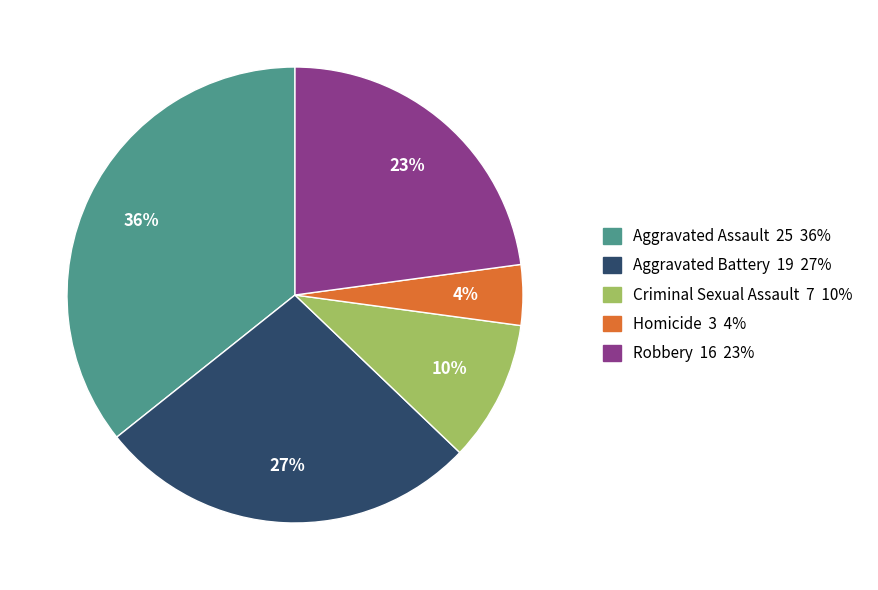

Which has a higher value, Aggravated Battery or Criminal Sexual Assault?

Aggravated Battery